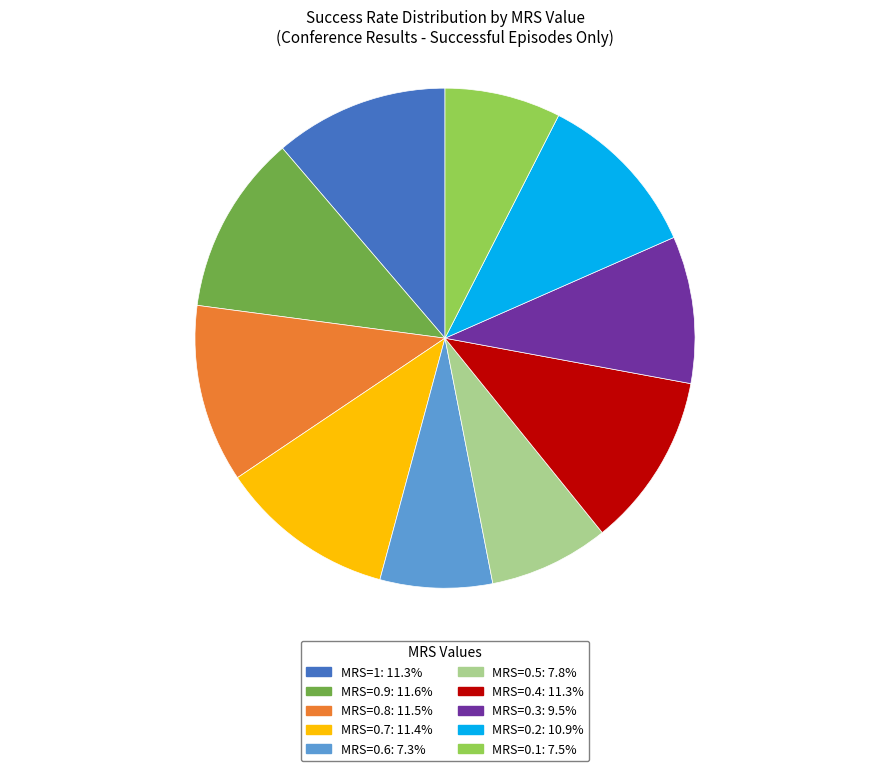

Does any single category account for the majority?

No